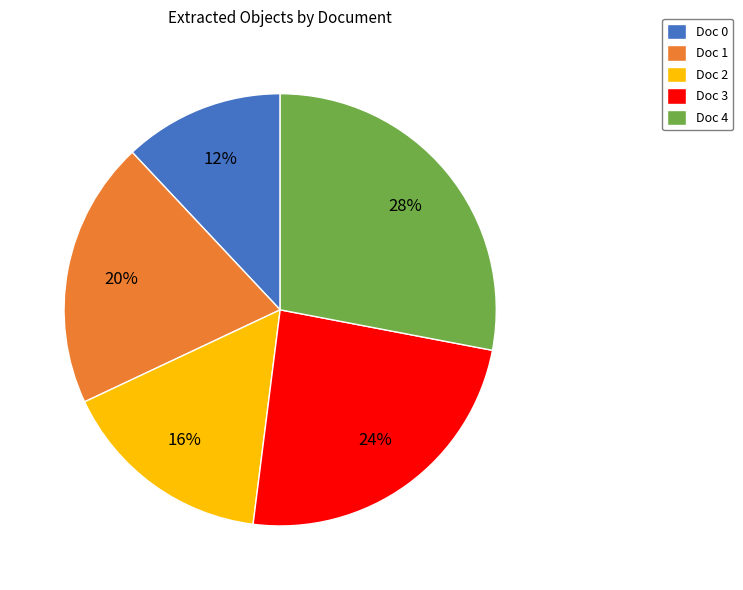

To the nearest percent, what is the average slice percentage?

20%